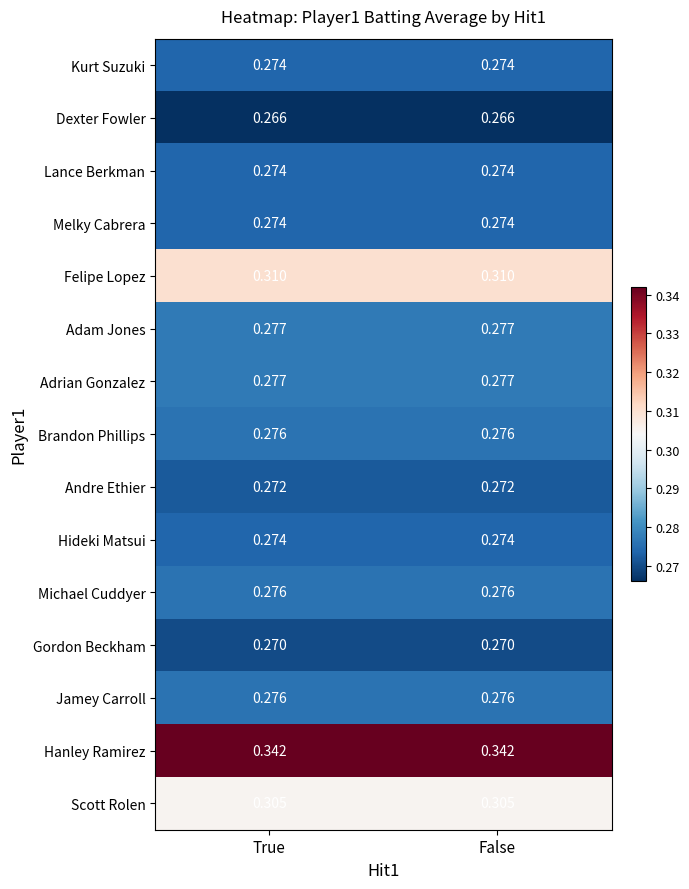

Which series has the largest total across all categories?

Hanley Ramirez